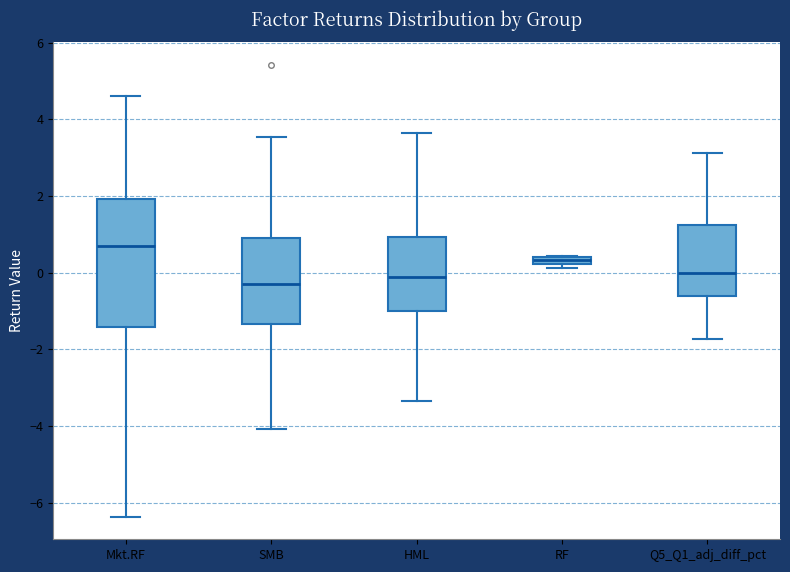

Which box is the tallest, from its lower edge to its upper edge?

Mkt.RF